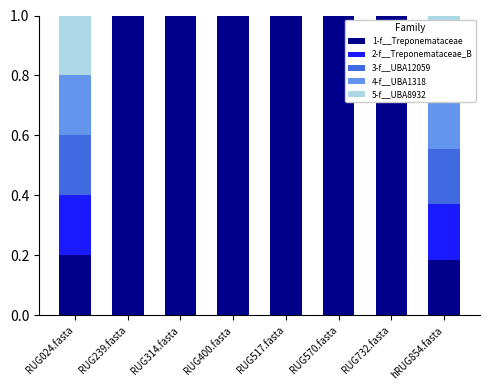

Count the number of data series in this chart.

5